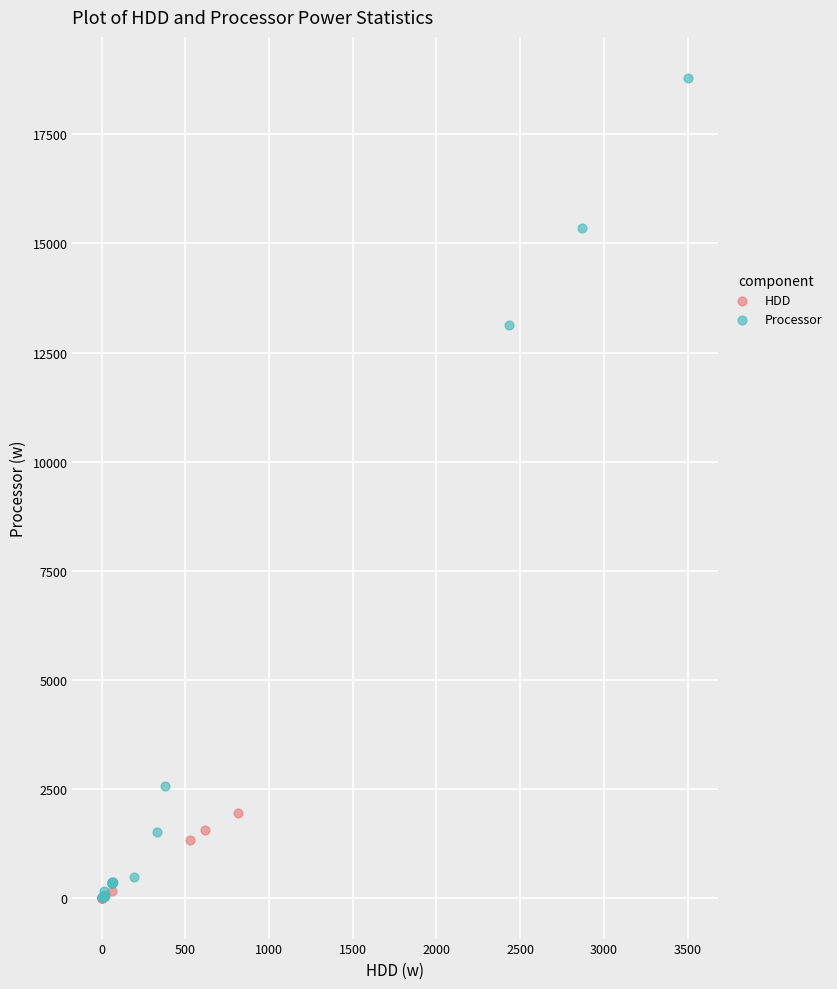

Which series reaches the maximum Y coordinate?

Processor